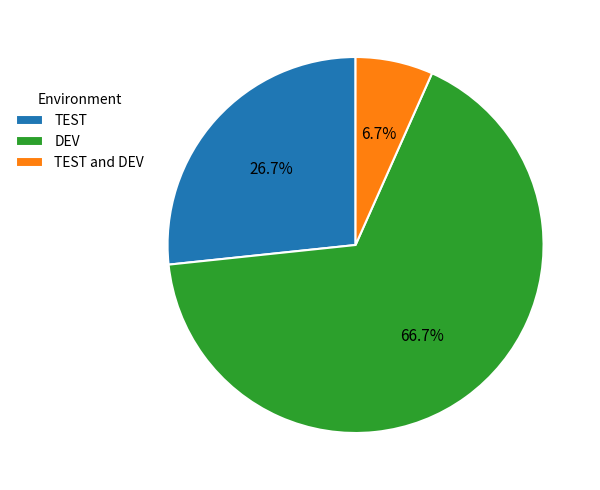

How many slices are in this pie chart?

3